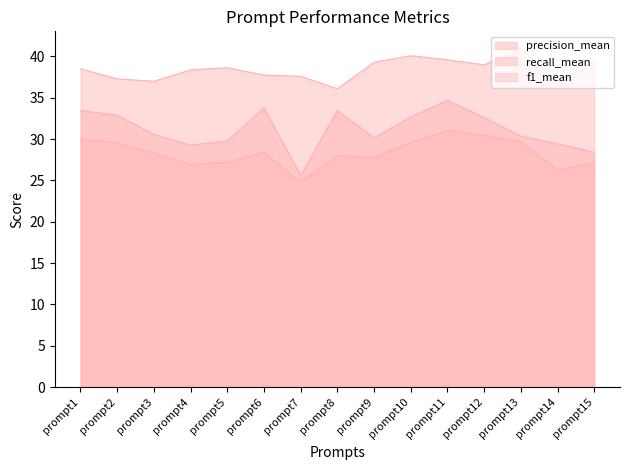

What is the difference between the highest and lowest values at prompt13?

11.3